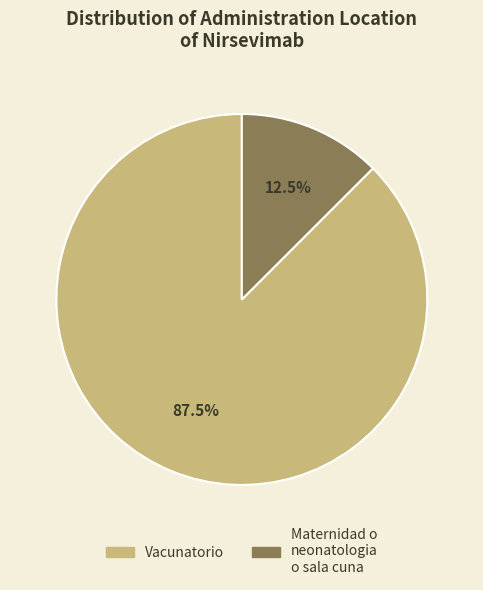

What is the total percentage of Vacunatorio and Maternidad o neonatologia o sala cuna?

100.0%